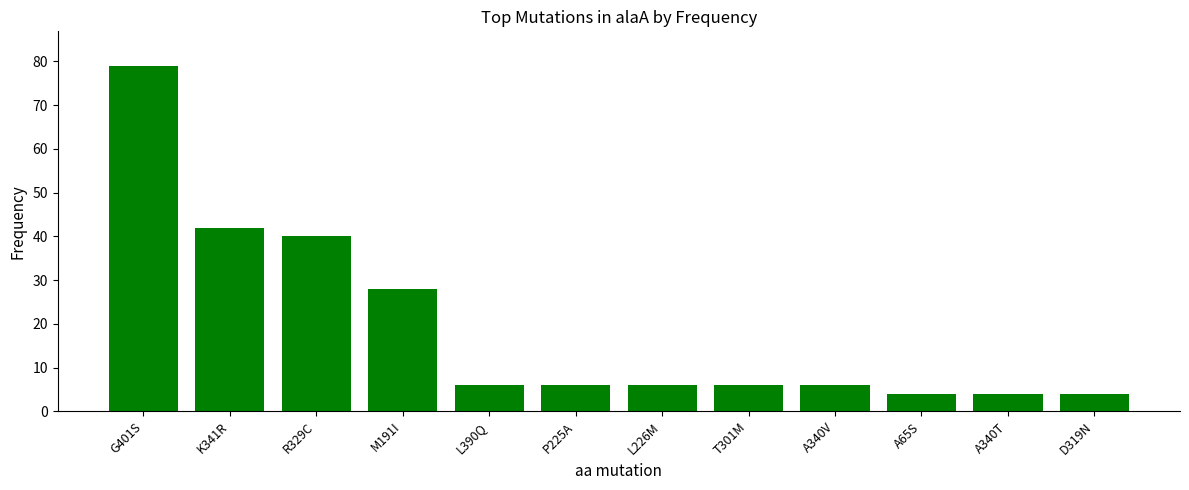

Reading left to right, extract all data points from this chart.

79	42	40	28	6	6	6	6	6	4	4	4